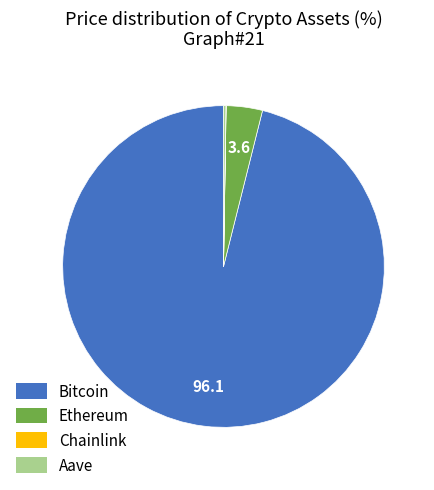

Is the sum of Bitcoin and Ethereum greater than half?

Yes